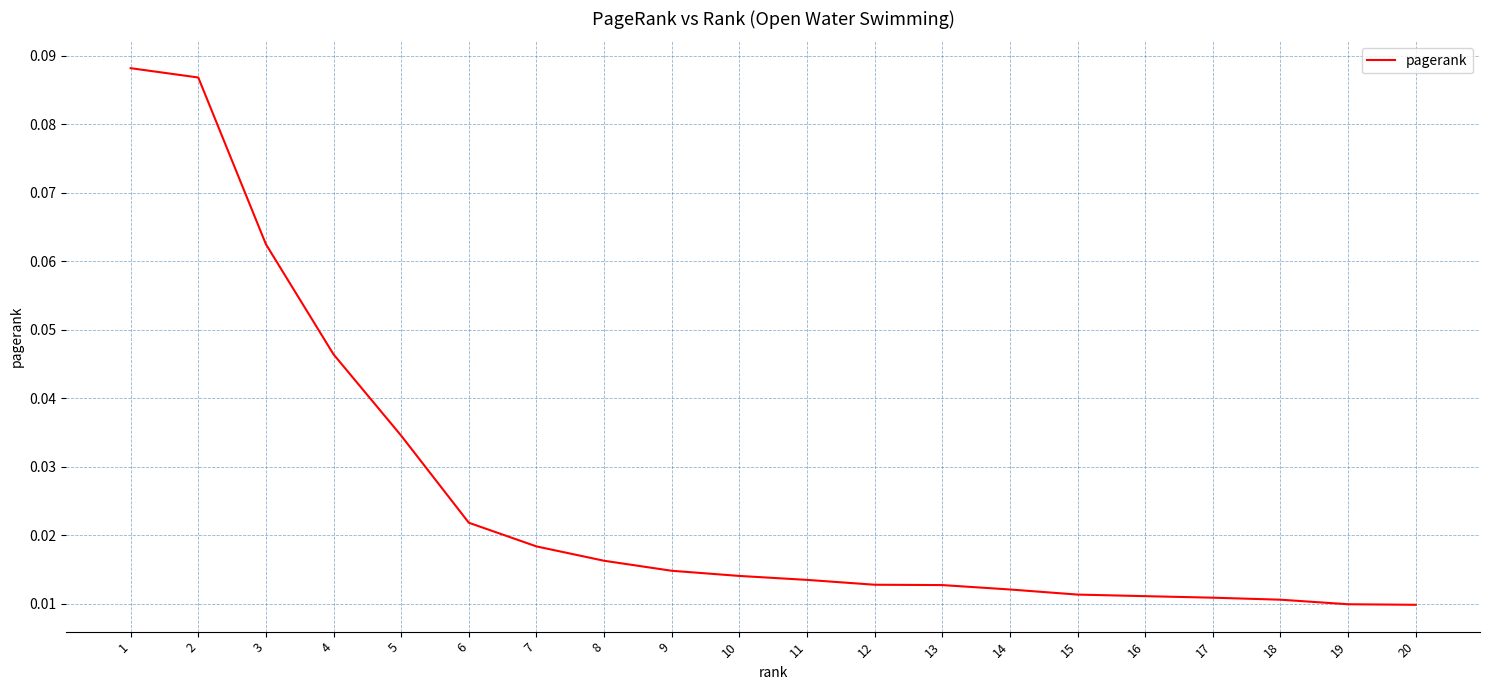

Which has a higher value, 17 or 10?

10